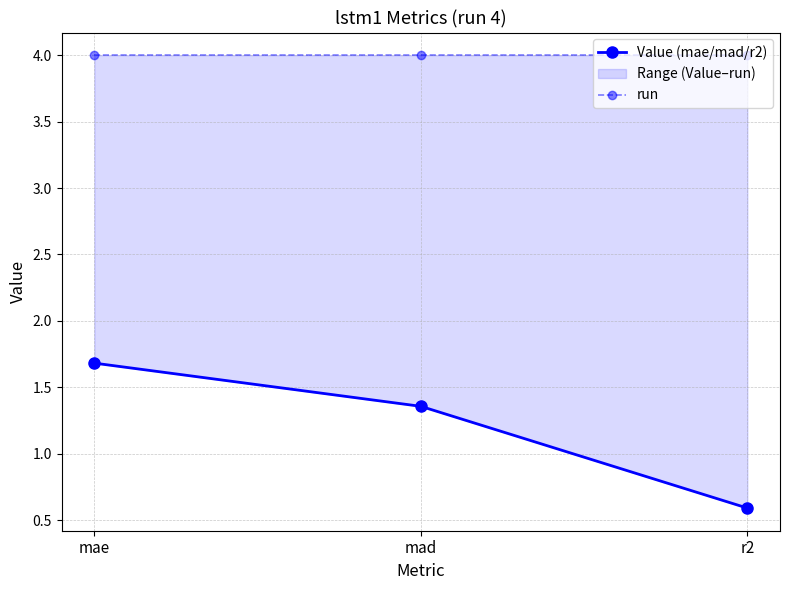

What is the spread (max minus min) of values at mad?

2.6